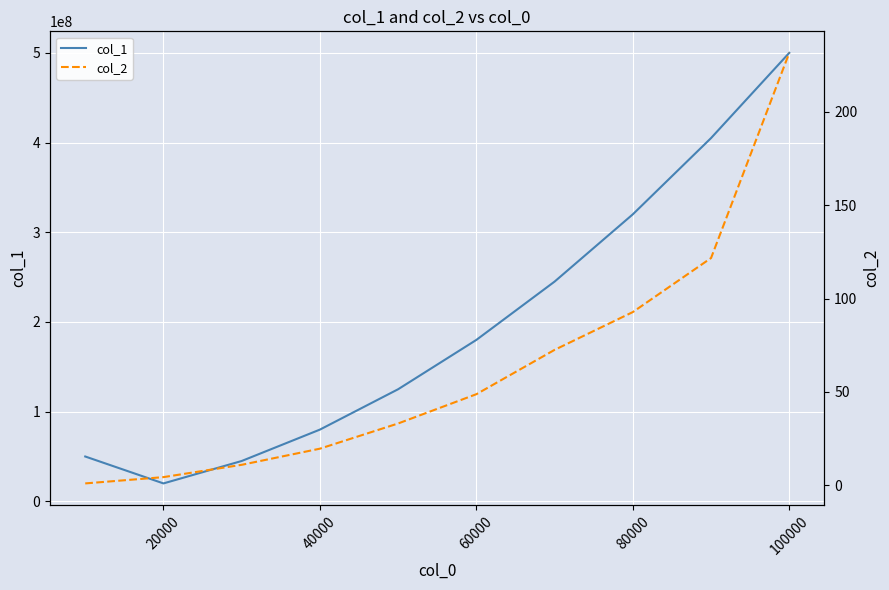

True or false: col_2 and col_1 intersect in this chart.

False